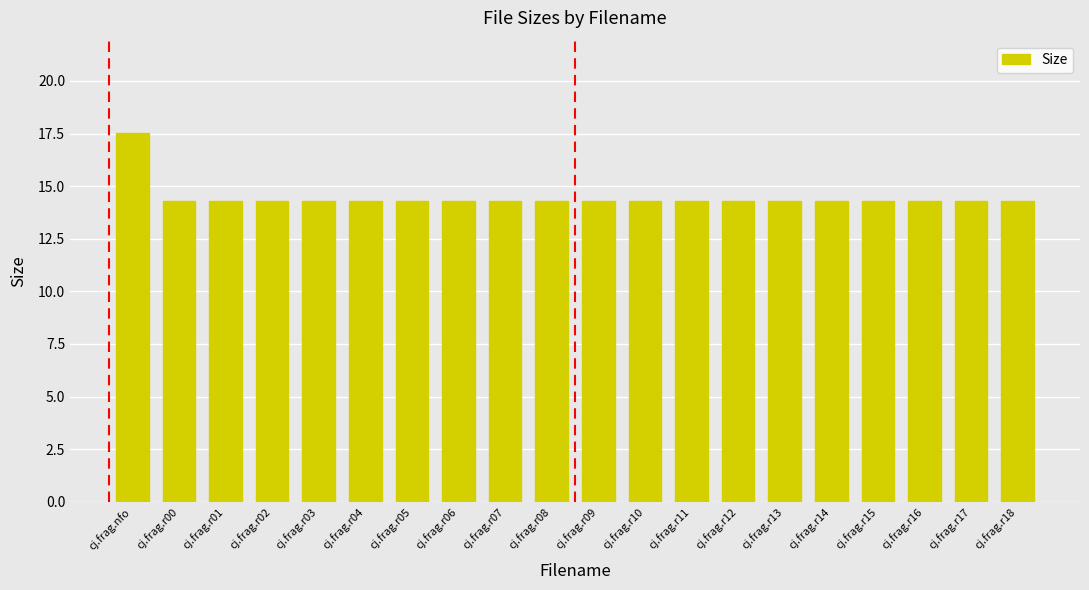

What is the difference between the maximum and minimum values?

3.2